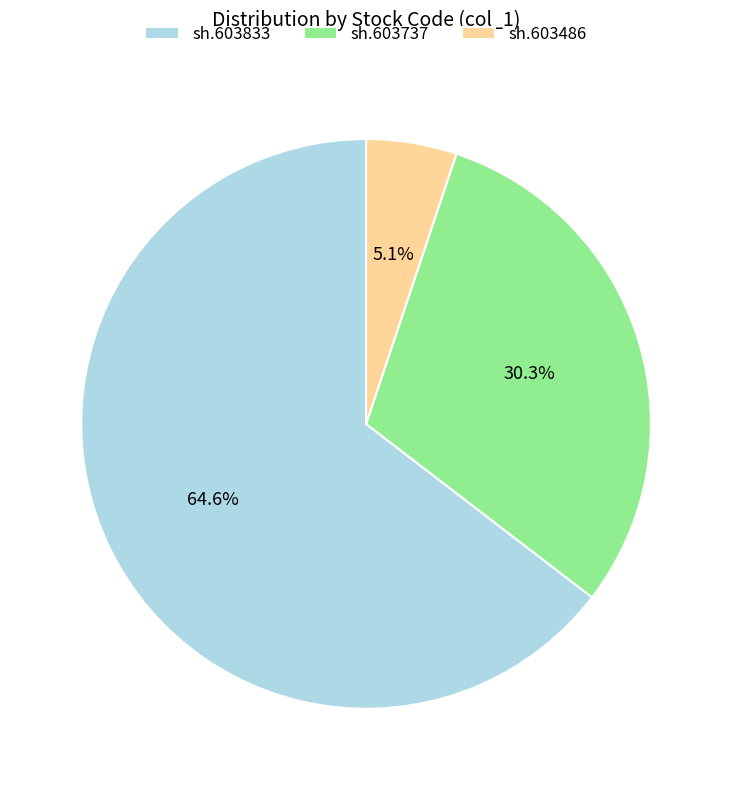

What percentage do sh.603737 and sh.603486 together represent?

35.4%